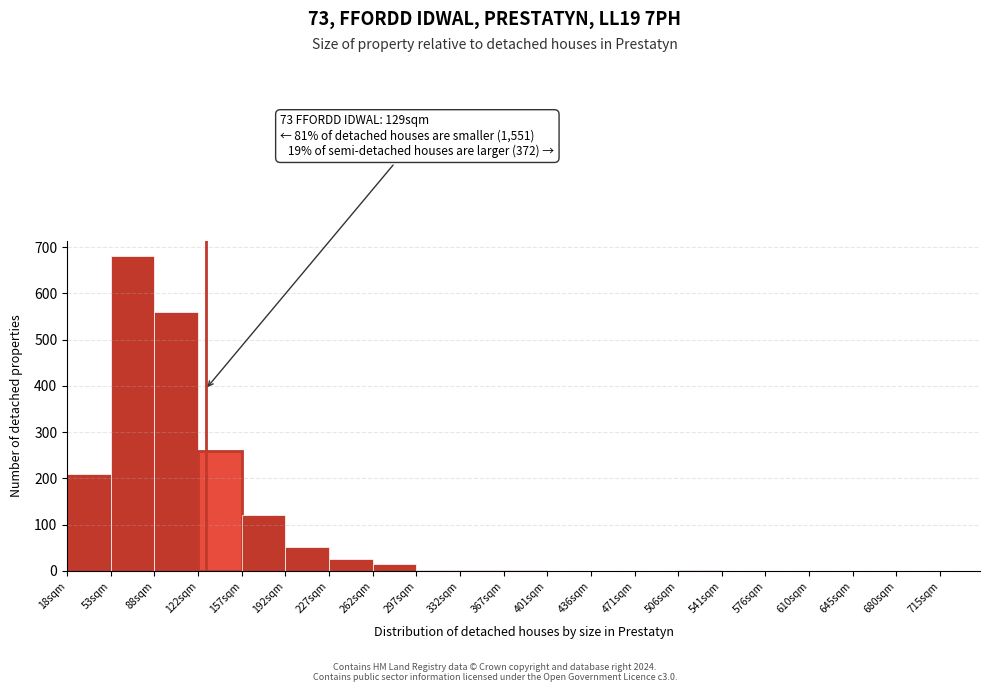

Over which range of the x-axis is the bar tallest?

53 to 88